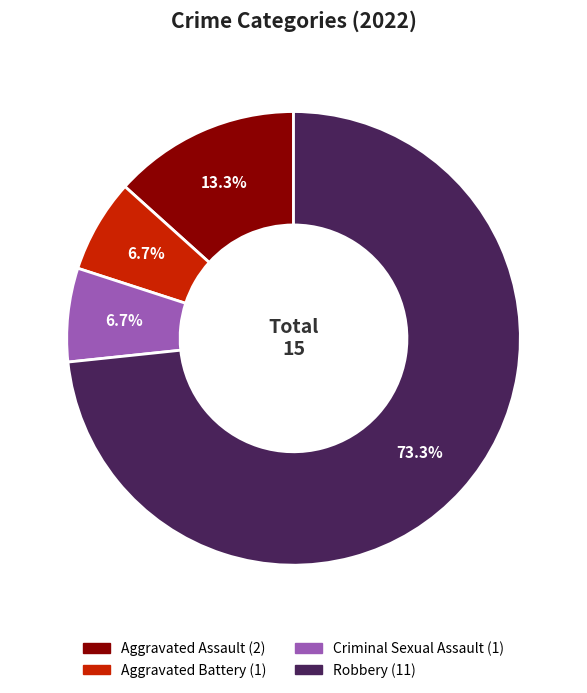

How many slices are in this pie chart?

4